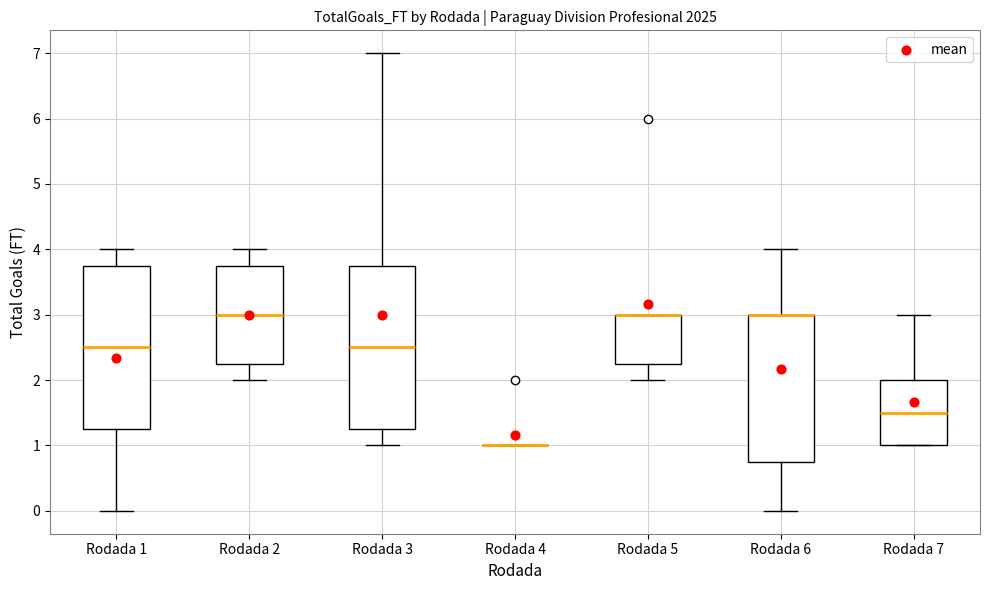

Where does the upper whisker of the box for Rodada 3 end on the y-axis? The values are not printed on the chart, so give them approximately, as read against the axis.

7.0